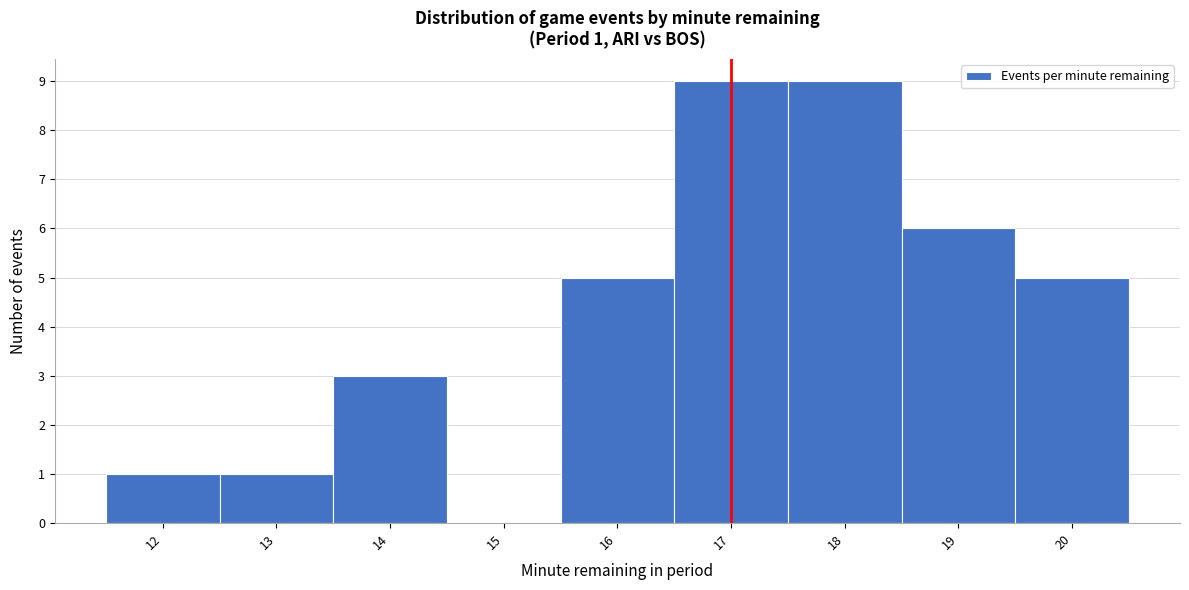

Reading right to left, what are all the values shown in this chart?

20=5	19=6	18=9	17=9	16=5	15=0	14=3	13=1	12=1